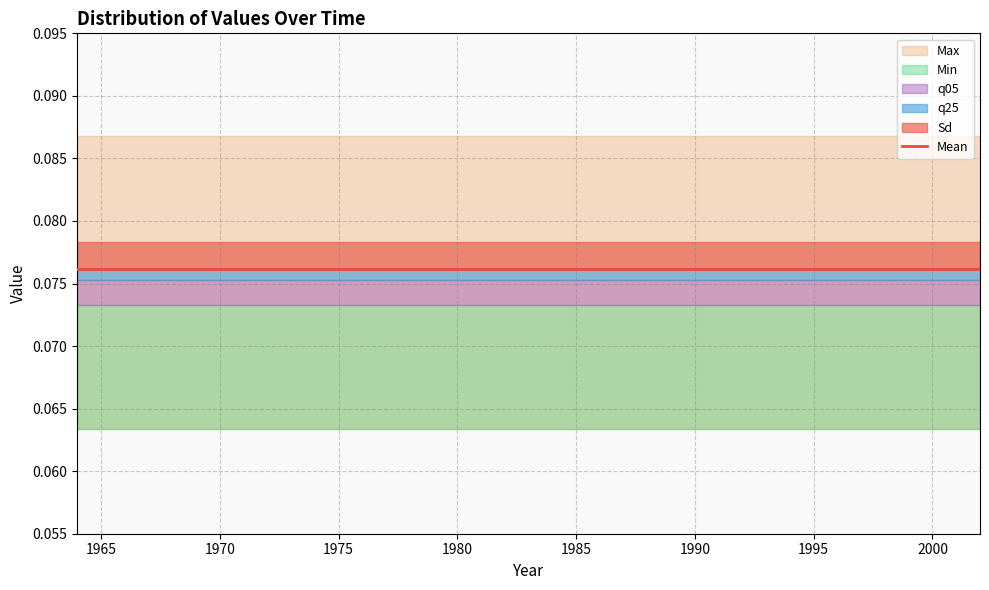

Rank the categories by q05 value from lowest to highest.

1964, 1966, 1968, 1970, 1972, 1974, 1976, 1978, 1980, 1982, 1984, 1986, 1988, 1990, 1992, 1994, 1996, 1998, 2000, 2002